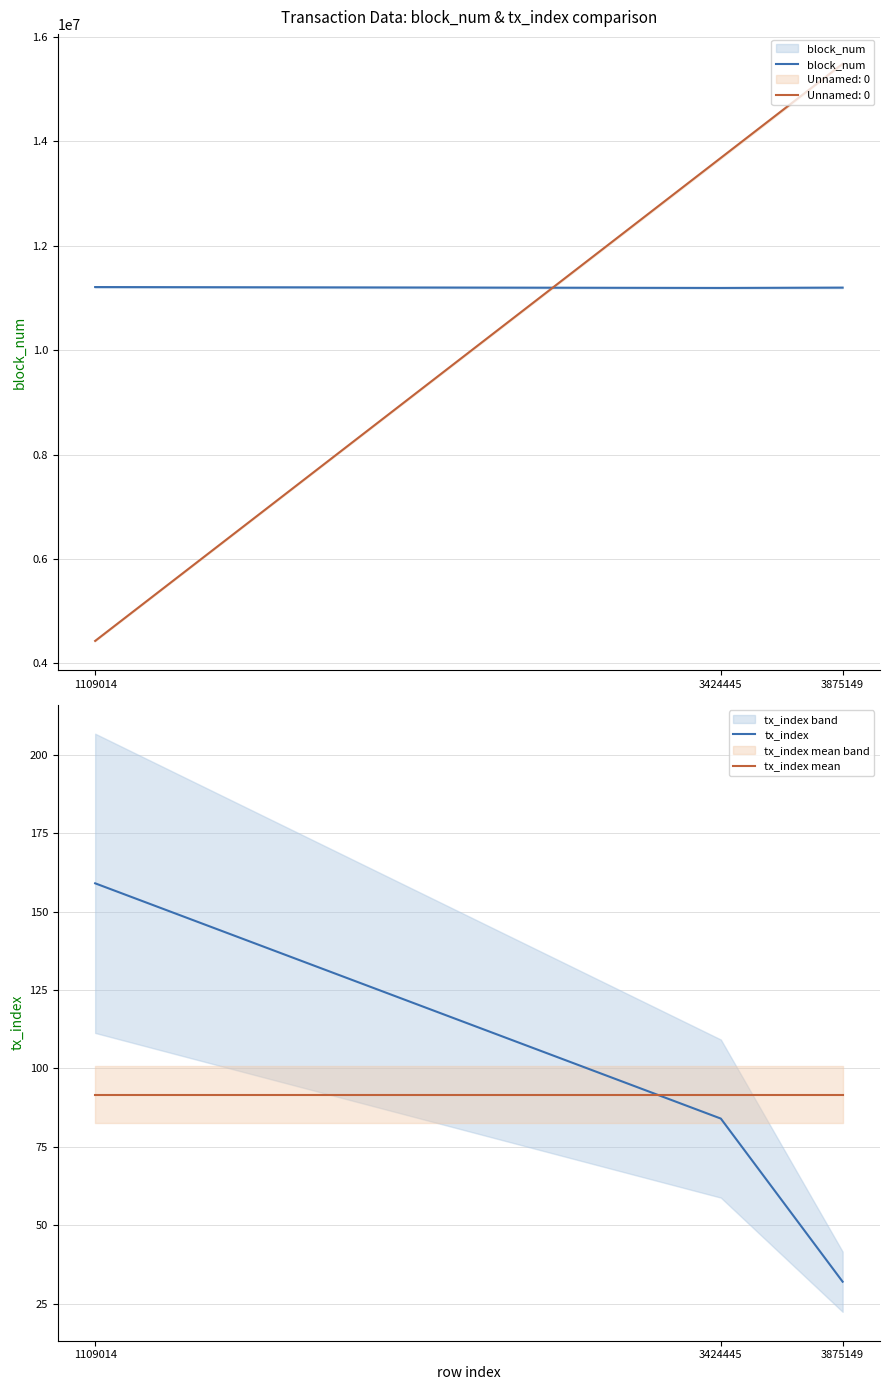

Which series has the widest spread of values?

block_num